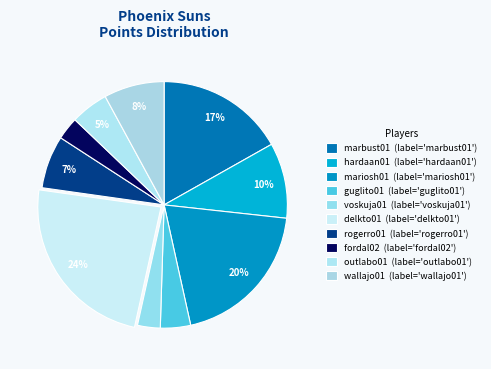

What is the total percentage of outlabo01 and mariosh01?

24.8%